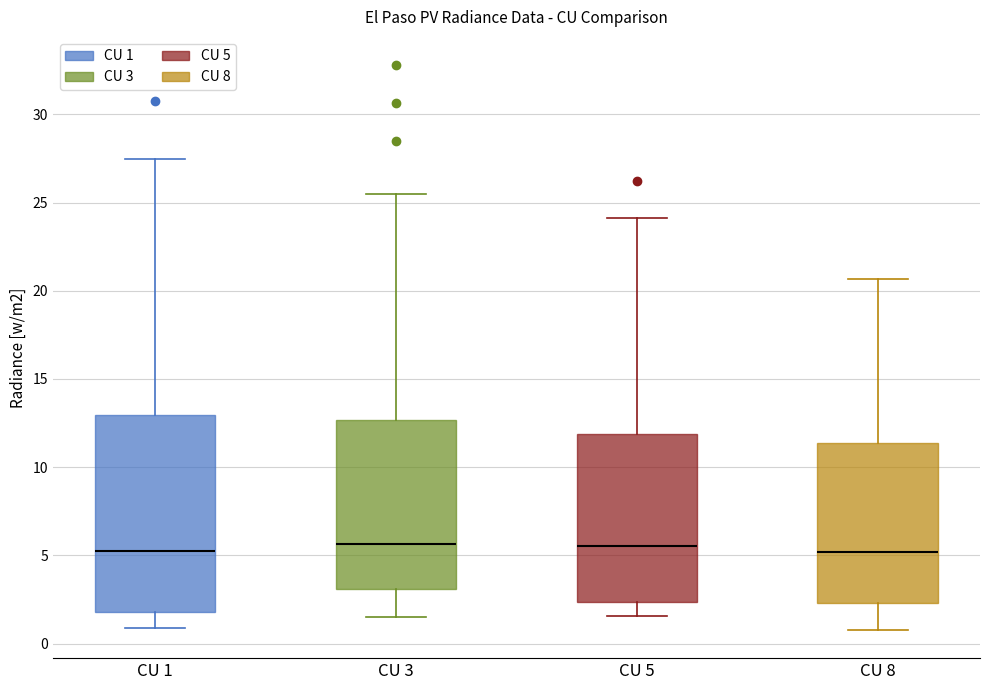

Reading left to right, read every box against the y-axis: the position of its median line, the range the box covers, and the ends of its whiskers. The values are not printed on the chart, so give them approximately, as read against the axis.

CU 1: median 5.5, box 2.0 to 13.0, whiskers 1.0 to 27.5
CU 3: median 5.5, box 3.0 to 12.5, whiskers 1.5 to 25.5
CU 5: median 5.5, box 2.5 to 12.0, whiskers 1.5 to 24.0
CU 8: median 5.0, box 2.5 to 11.5, whiskers 1.0 to 20.5